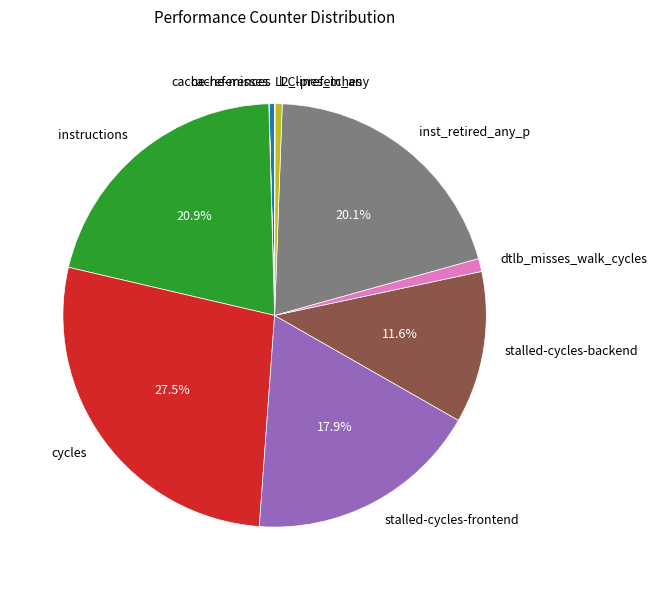

Combined, do inst_retired_any_p and instructions account for over 50%?

No